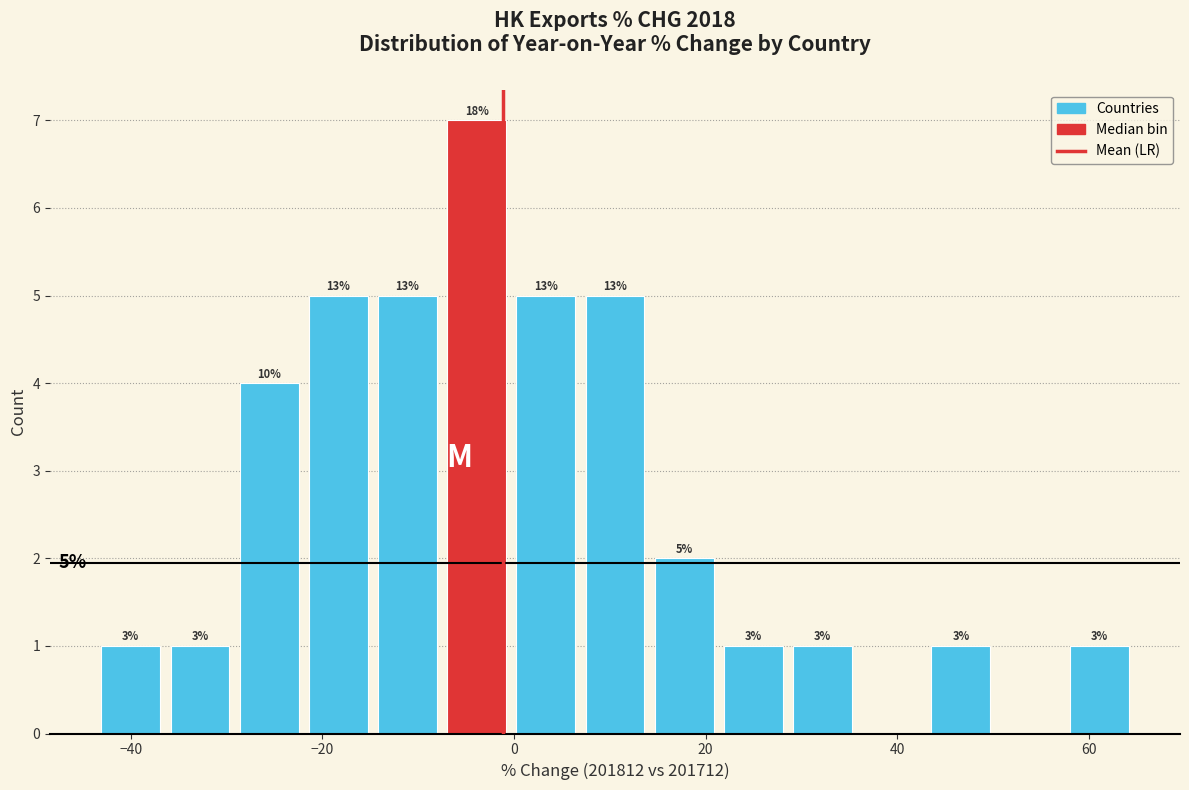

Around what value on the x-axis is the tallest bar? Give the approximate position of its centre, as read against the axis.

-4